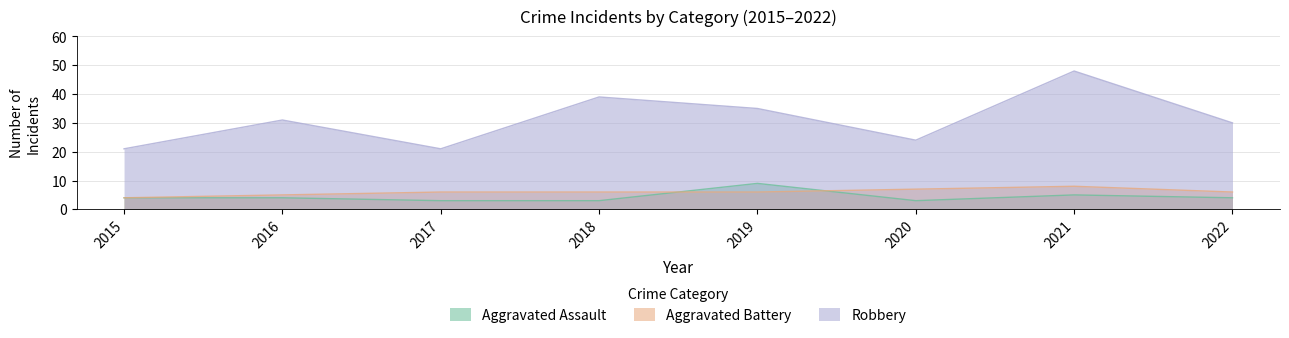

Reading left to right, list all the values displayed in this chart.

Aggravated Assault: 4	4	3	3	9	3	5	4
Aggravated Battery: 4	5	6	6	6	7	8	6
Robbery: 21	31	21	39	35	24	48	30